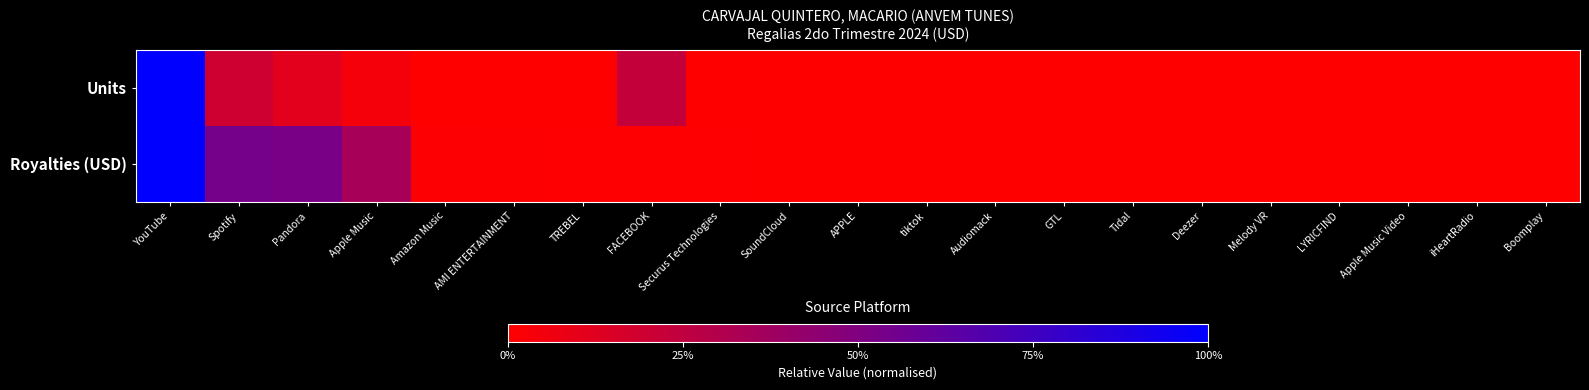

Rank the series by their maximum value, from lowest to highest.

Units, Royalties (USD)